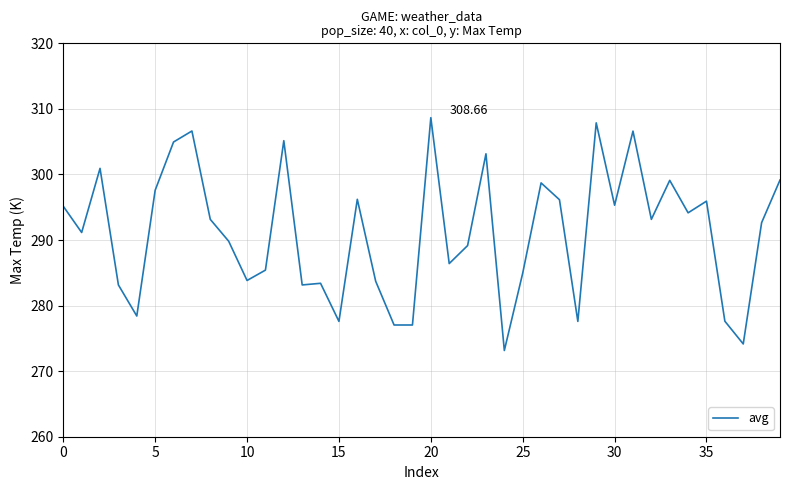

What is the difference between the maximum and minimum values?

35.5